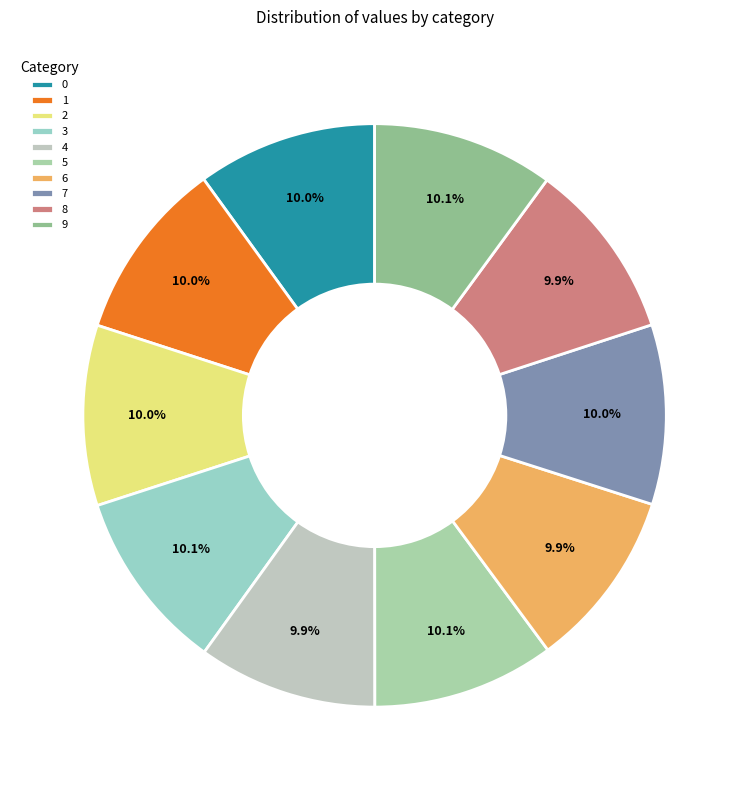

Count the number of slices in the pie.

10